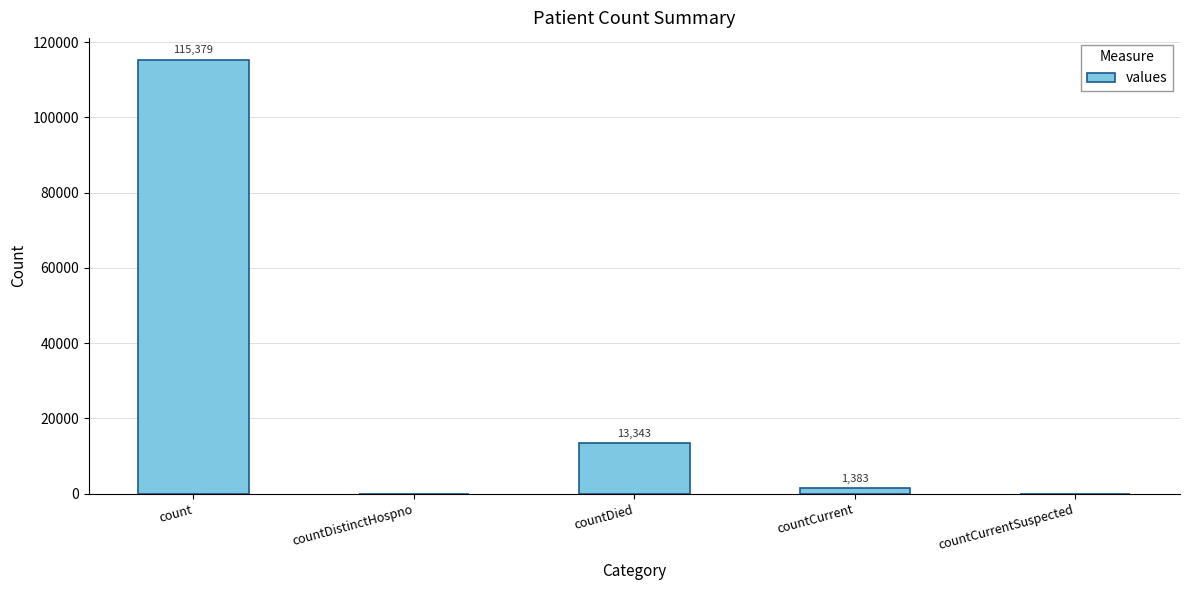

Are the bars horizontal?

No